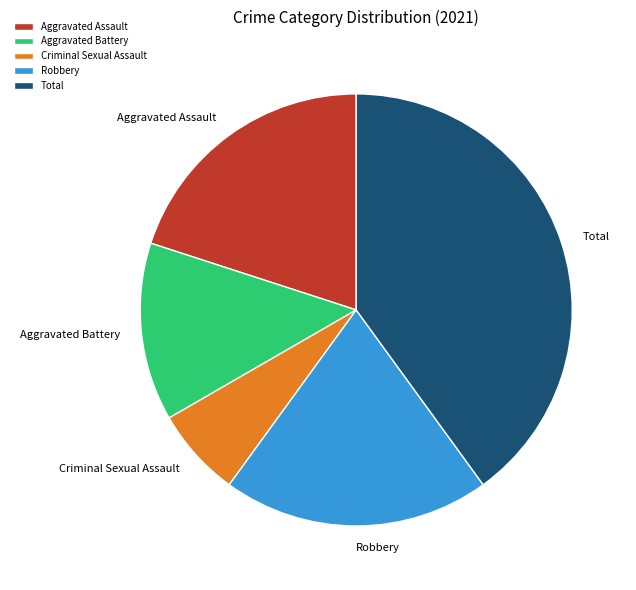

Between Robbery and Criminal Sexual Assault, which is larger?

Robbery